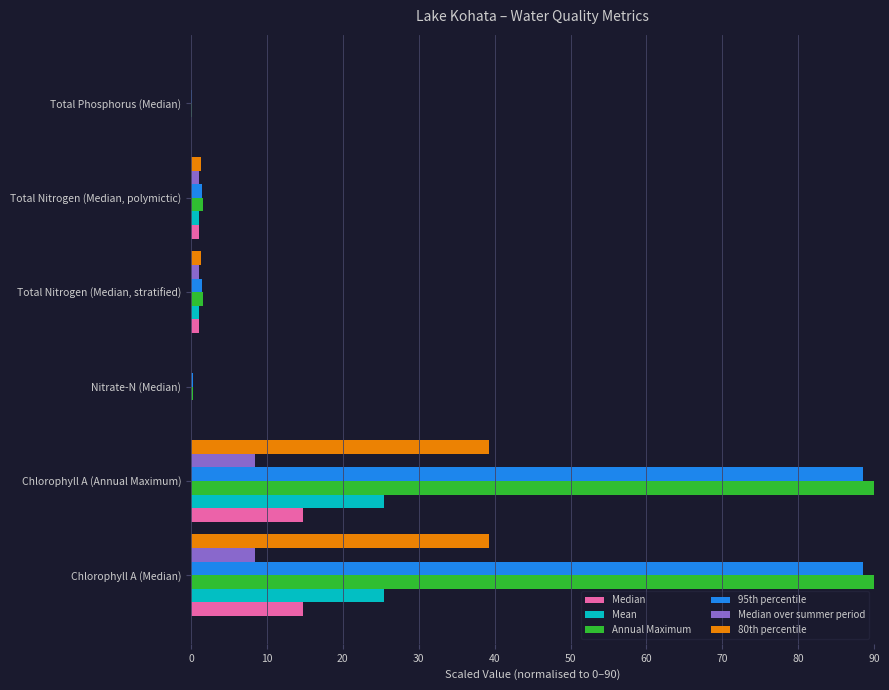

How many series are shown in this chart?

6